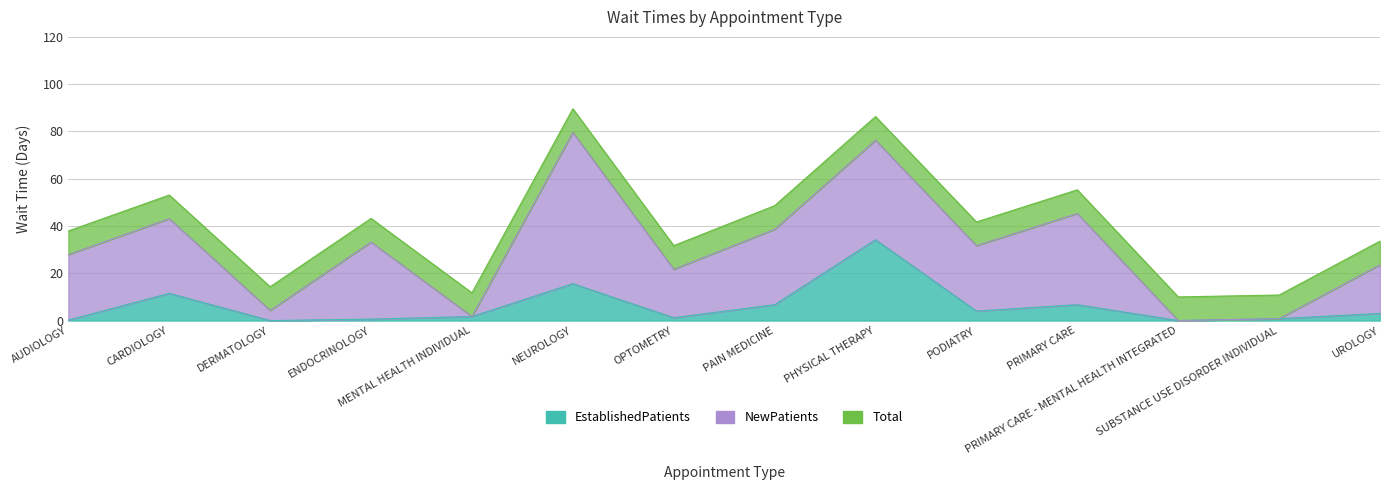

Reading left to right, what are all the values shown in this chart?

AUDIOLOGY=0.2	CARDIOLOGY=11.5	DERMATOLOGY=0.0	ENDOCRINOLOGY=0.6	MENTAL HEALTH INDIVIDUAL=1.7	NEUROLOGY=15.6	OPTOMETRY=1.2	PAIN MEDICINE=6.7	PHYSICAL THERAPY=34.2	PODIATRY=4.0	PRIMARY CARE=6.7	PRIMARY CARE - MENTAL HEALTH INTEGRATED=0.0	SUBSTANCE USE DISORDER INDIVIDUAL=0.8	UROLOGY=3.0